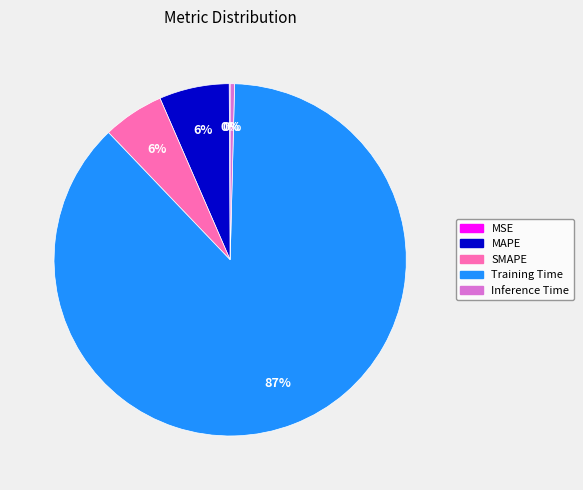

The Training Time slice represents 99% of the pie. True or false?

False